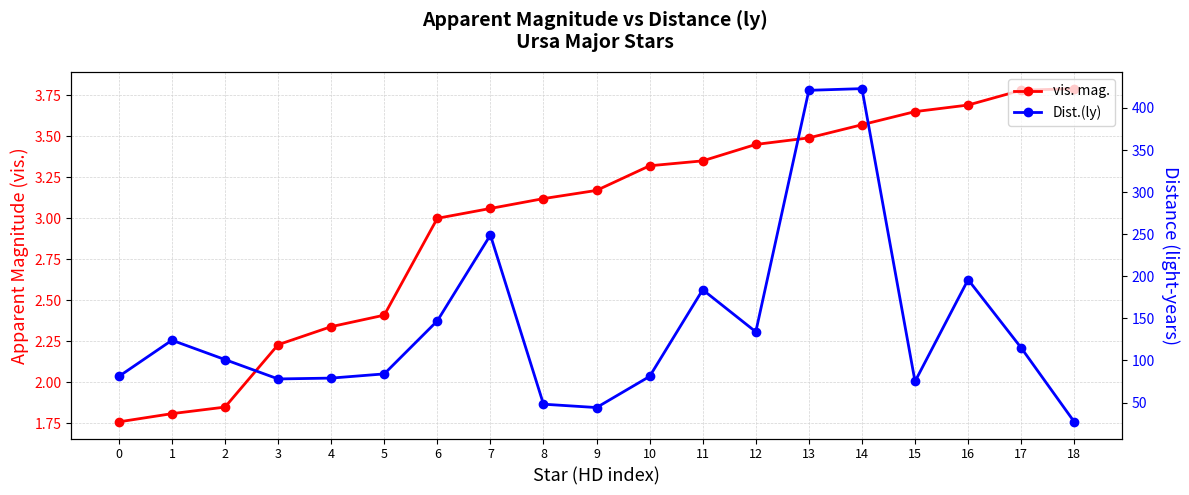

Where is Dist.(ly) nearest to the value 225?

7